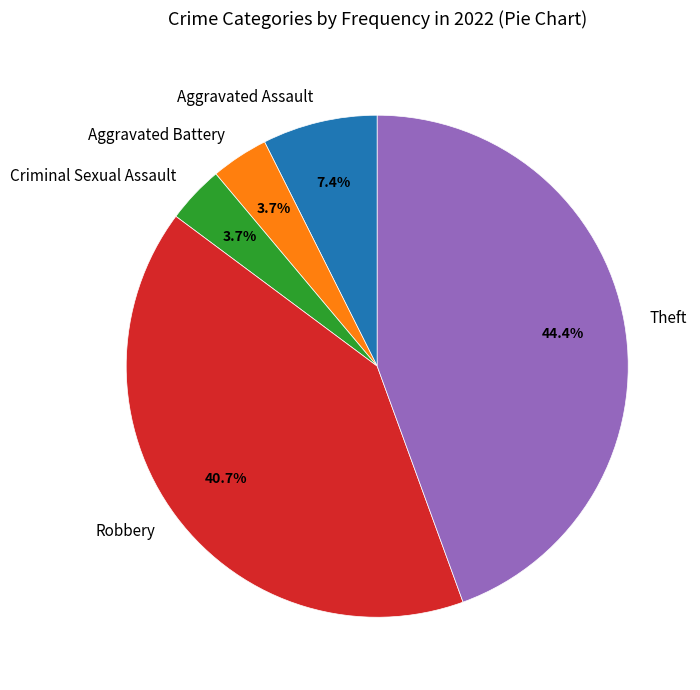

What percentage is NOT represented by Theft?

55.6%